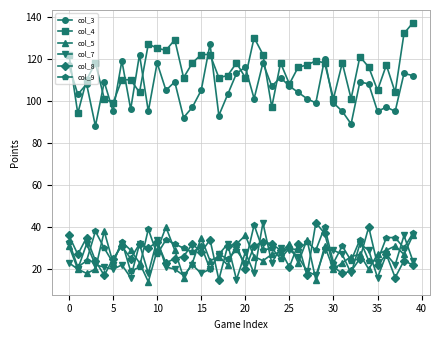

What is the difference between the maximum and minimum values in the col_4 series?

43